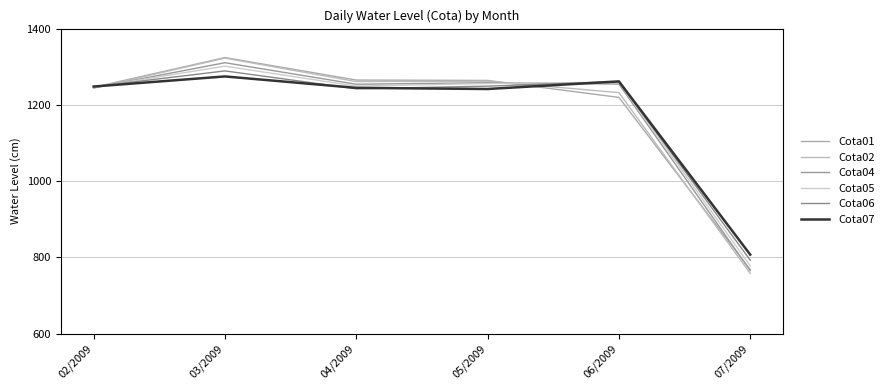

What is the label of the 4th point from the right?

04/2009